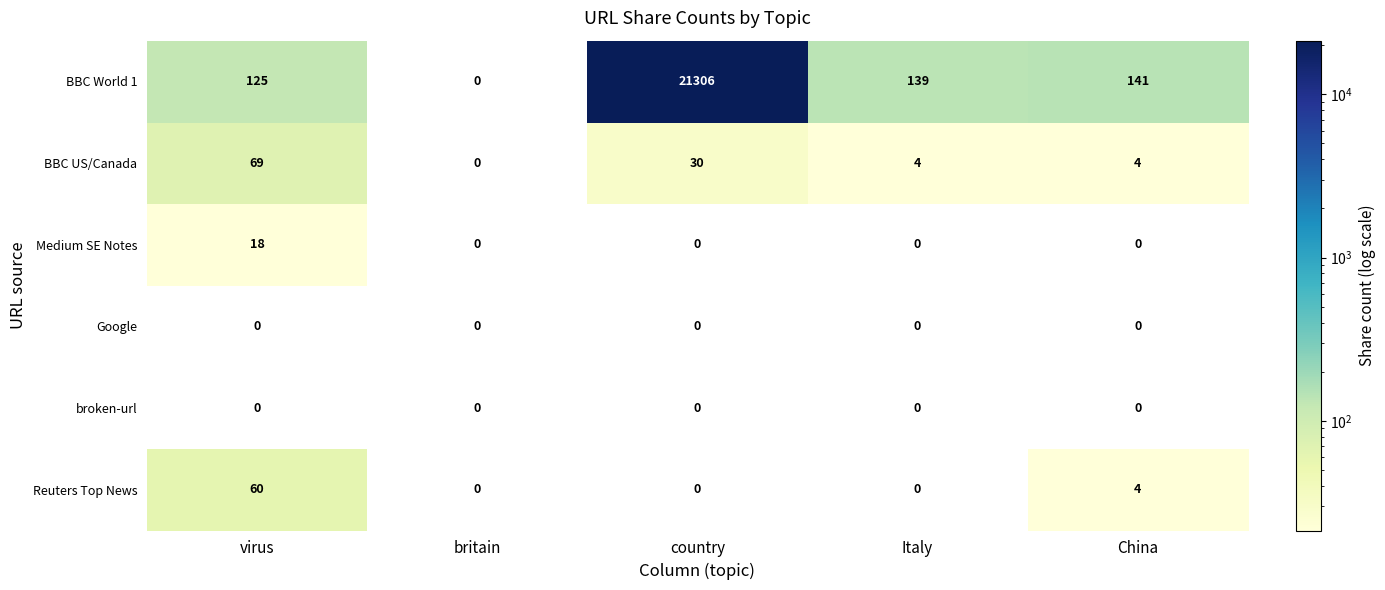

Which series changed the most between britain and Italy?

BBC World 1